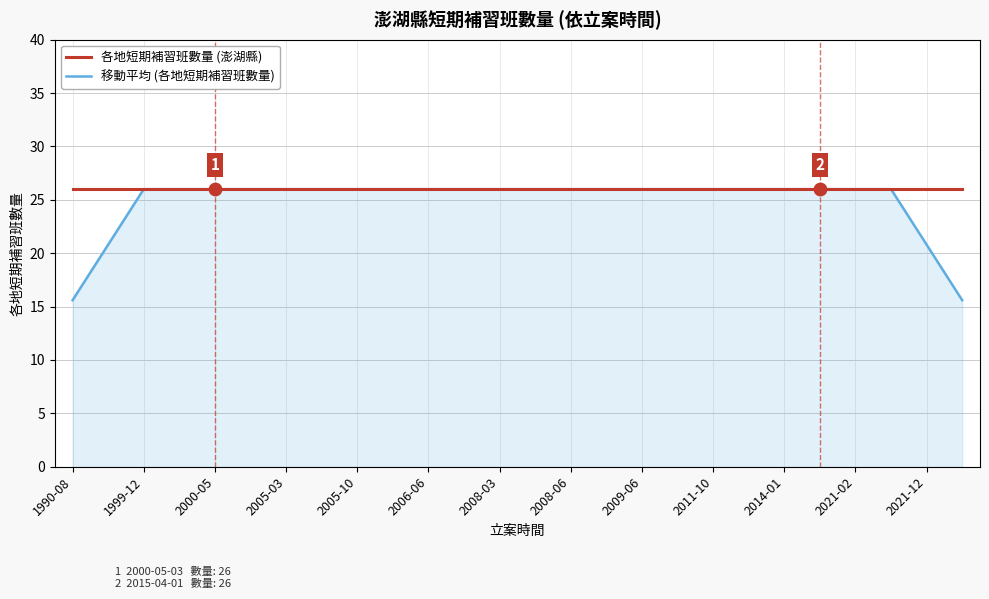

Which series has the widest spread of values?

移動平均 (各地短期補習班數量)